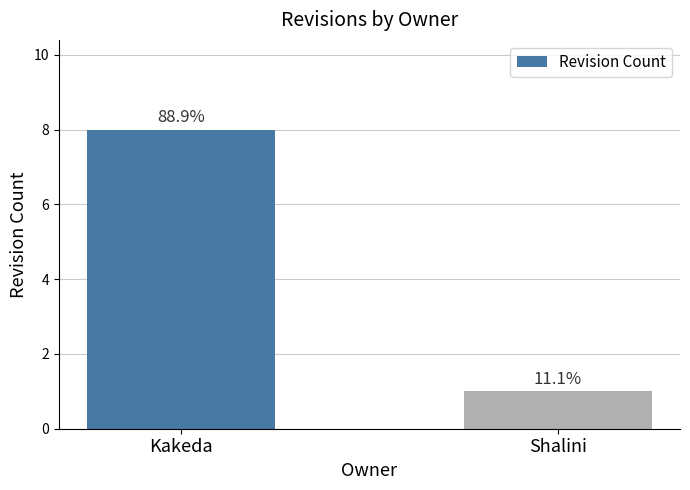

Reading right to left, transcribe all the data shown in this chart.

Shalini=1	Kakeda=8